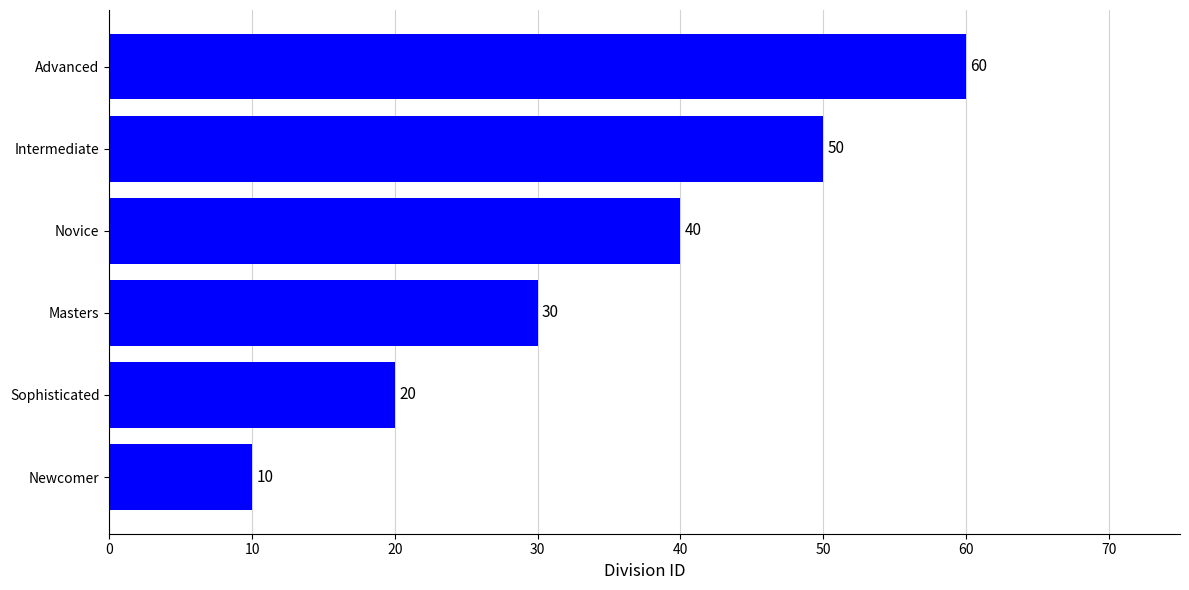

What is the average value?

35